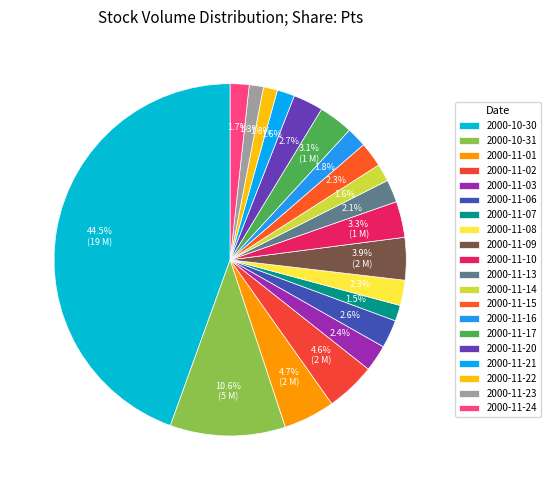

What is the ratio of the value at 2000-11-13 to the value at 2000-11-21?

1.3